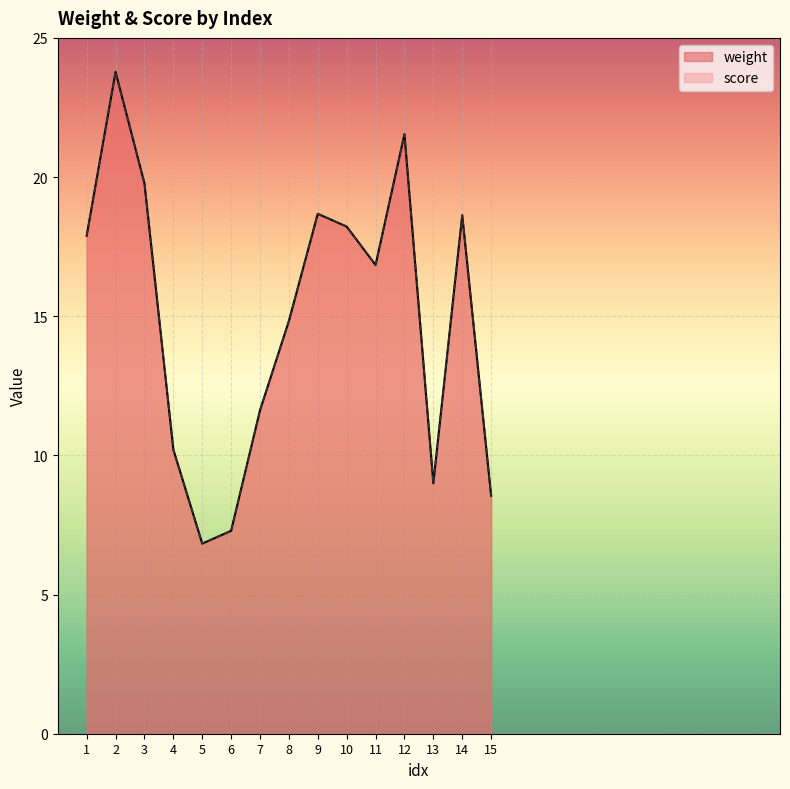

What is the value of the weight point at the 15th from the left?

8.6